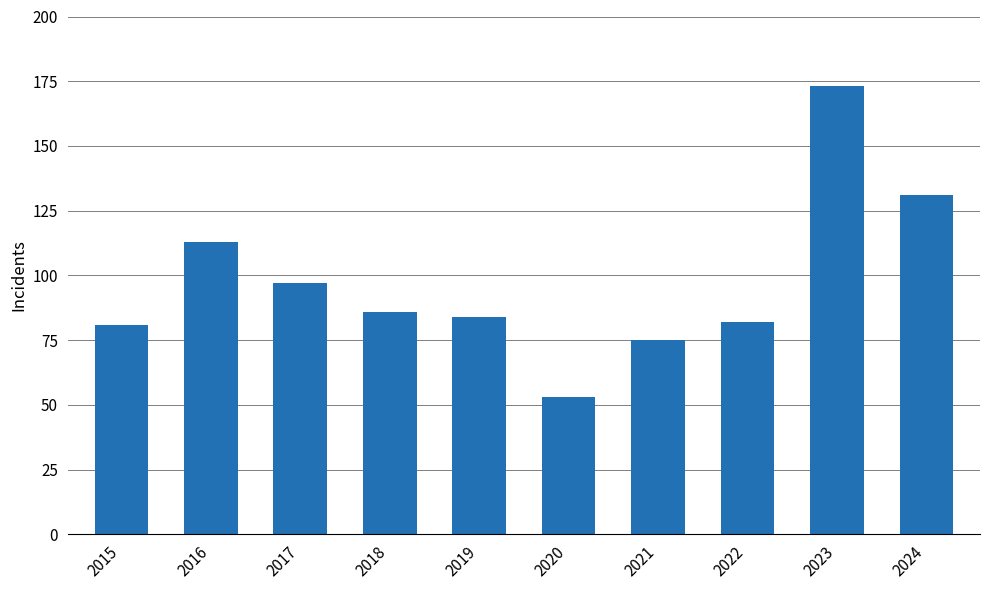

What is the maximum value shown in the chart?

173